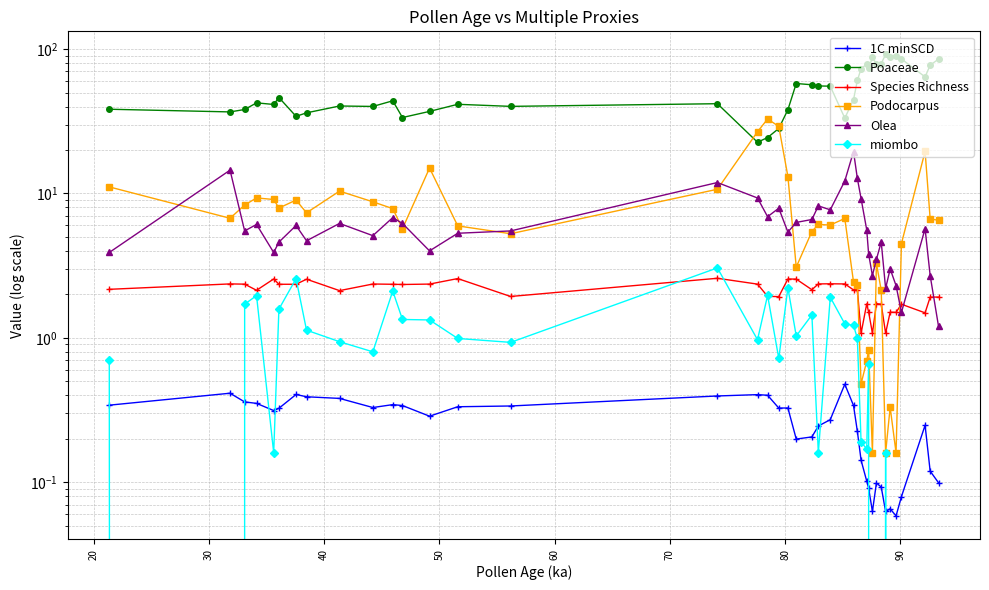

True or false: Poaceae and Olea cross at least once.

False